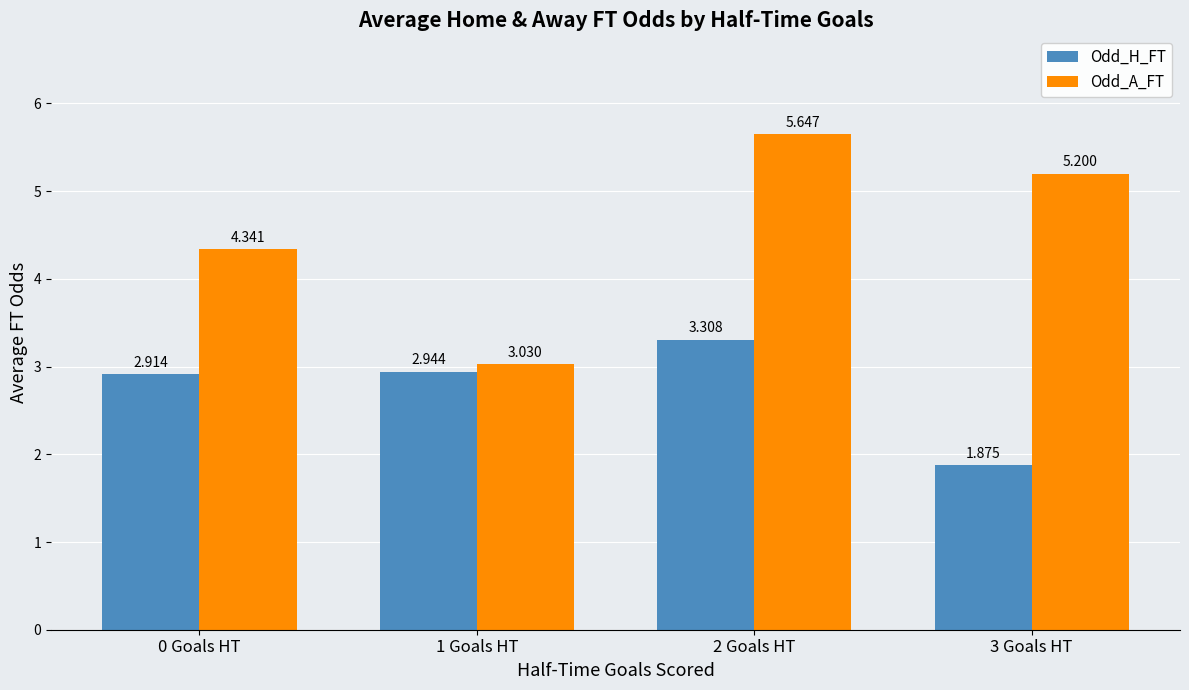

True or false: Odd_A_FT has a value of 2.1 at 2 Goals HT.

False